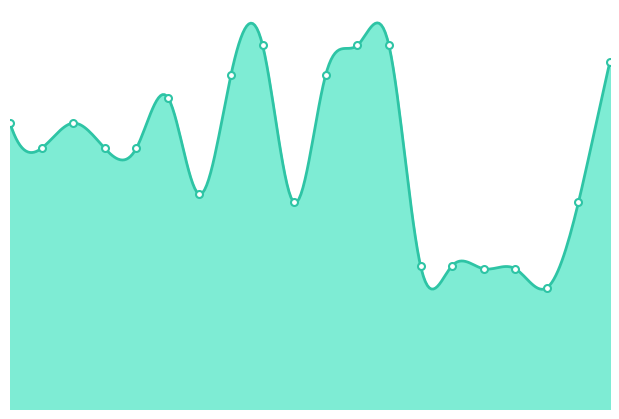

List the labels in order of value, largest first.

8, 11, 12, 19, 7, 10, 5, 0, 2, 1, 3, 4, 6, 9, 18, 13, 14, 15, 16, 17